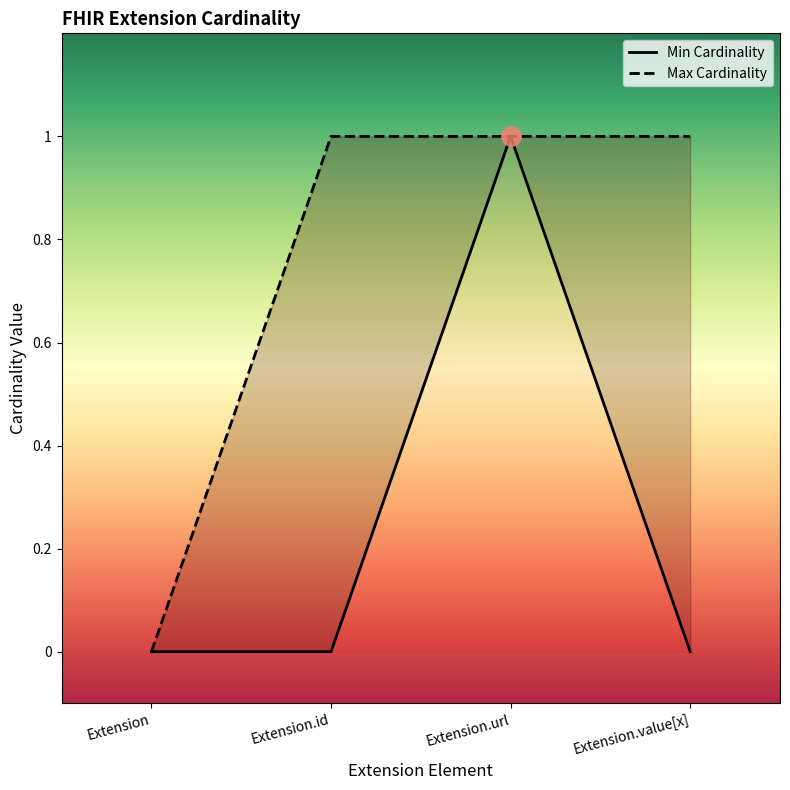

What is the sum of all Max Cardinality values?

3